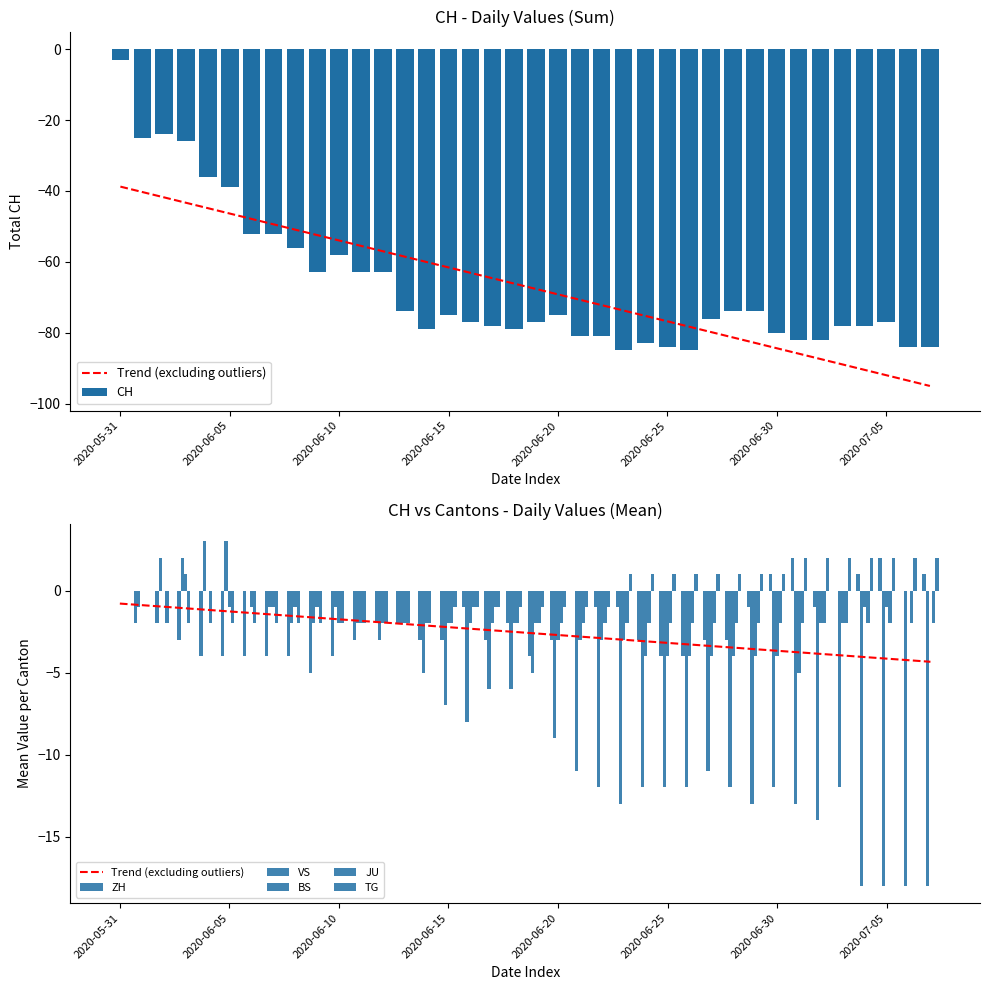

What position from the right is 2020-07-02?

6